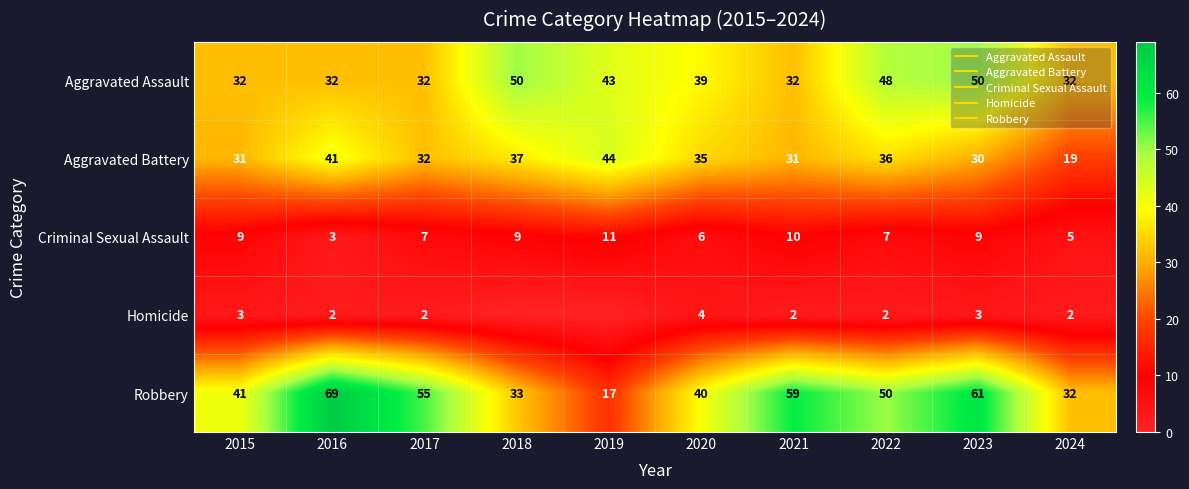

Rank the series by their maximum value, from lowest to highest.

Homicide, Criminal Sexual Assault, Aggravated Battery, Aggravated Assault, Robbery